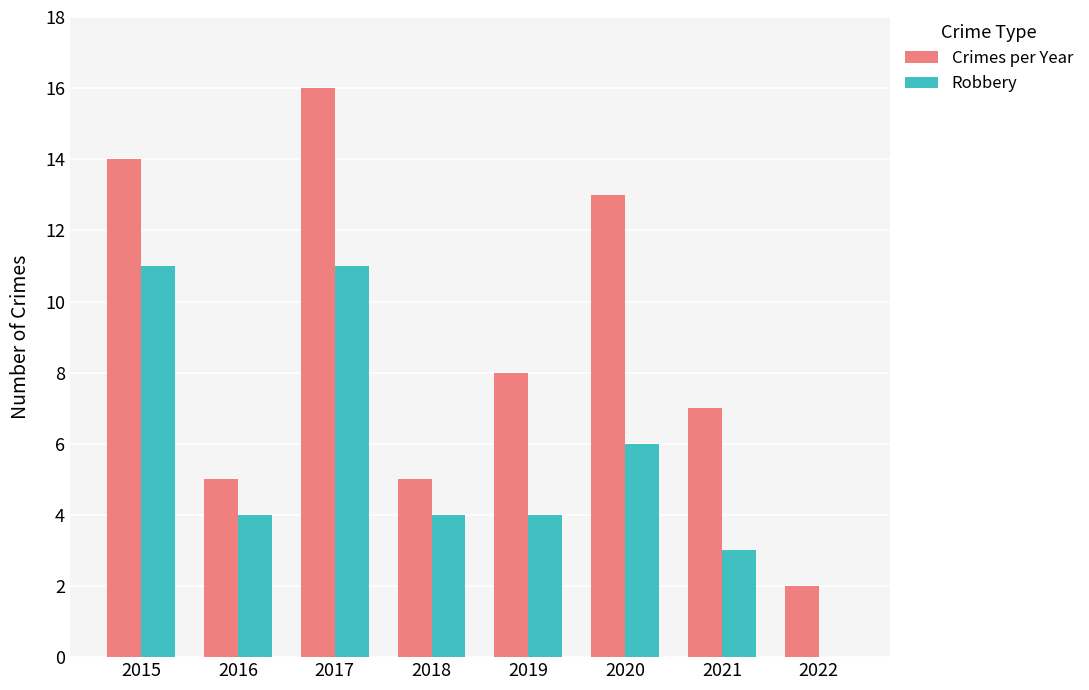

What is the spread (max minus min) of values at 2016?

1